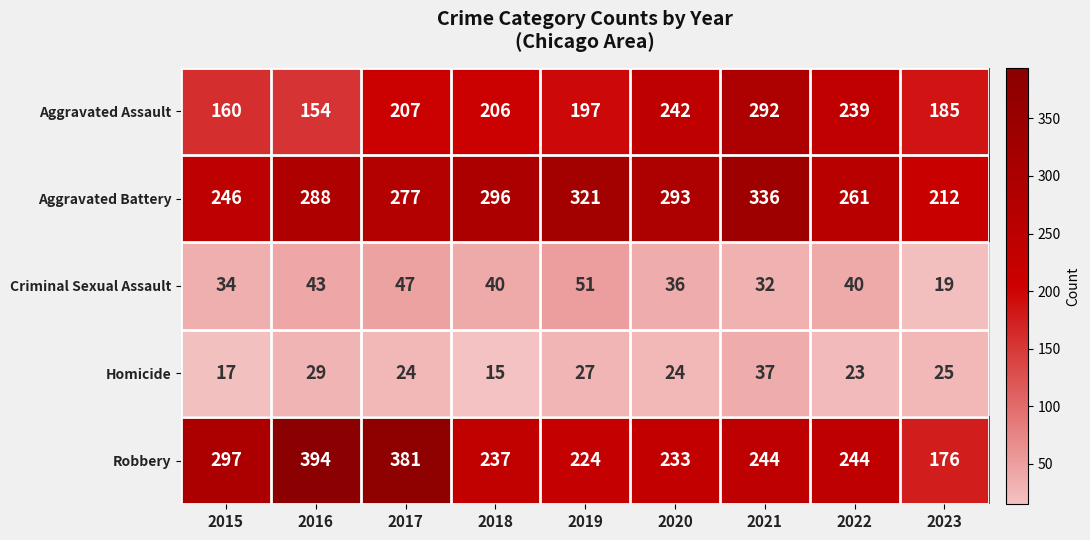

Between 2018 and 2019, which series saw the biggest shift?

Aggravated Battery